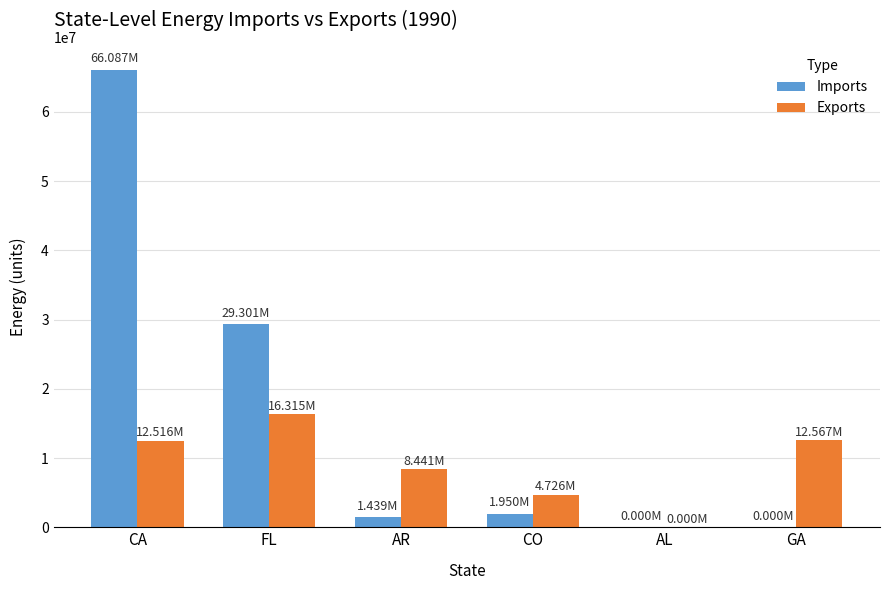

Which series has the largest range (max minus min)?

Imports